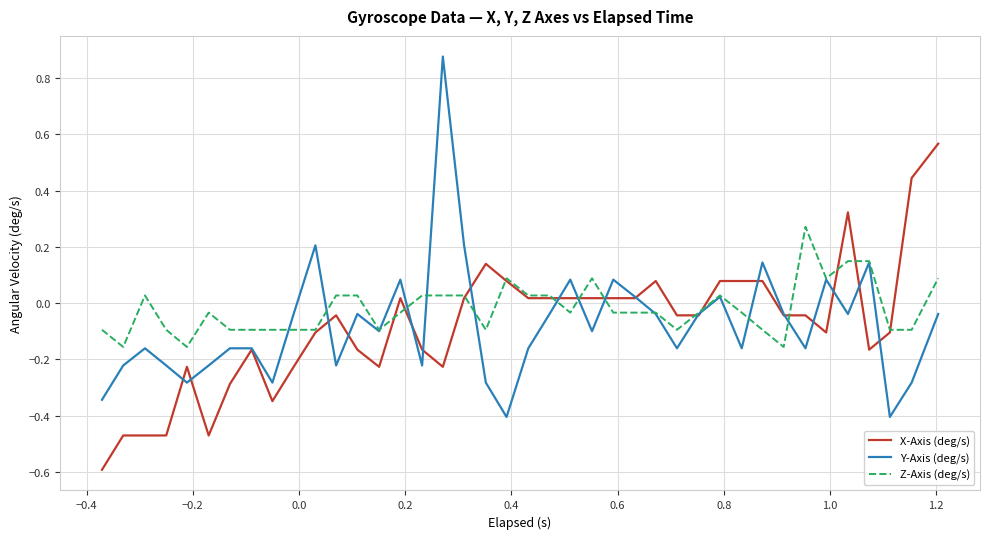

List the series in order of their peak value, lowest first.

Z-Axis (deg/s), X-Axis (deg/s), Y-Axis (deg/s)